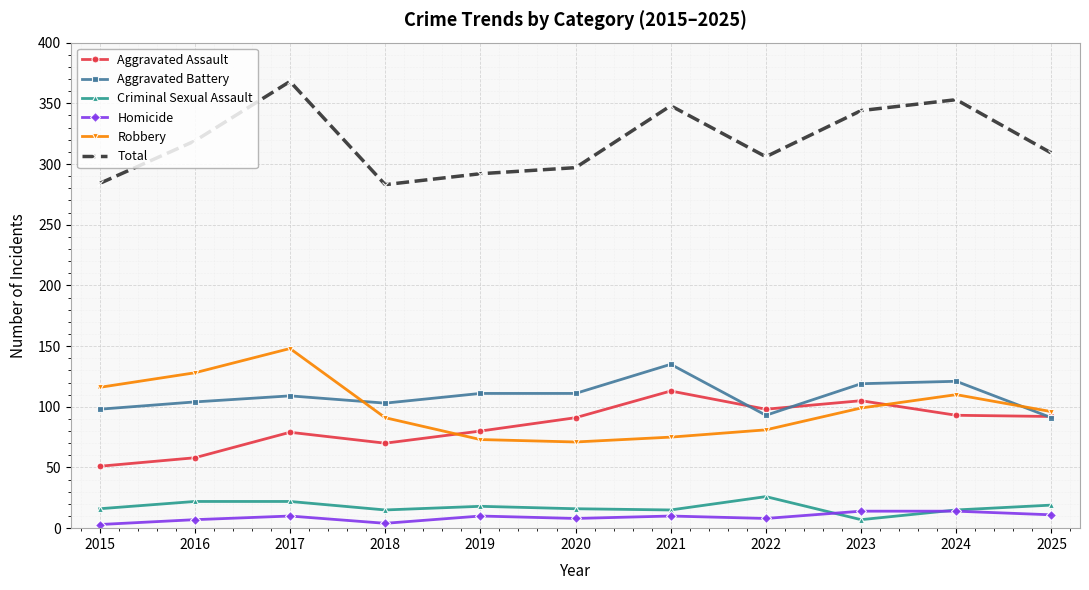

True or false: Homicide and Aggravated Battery cross at least once.

False